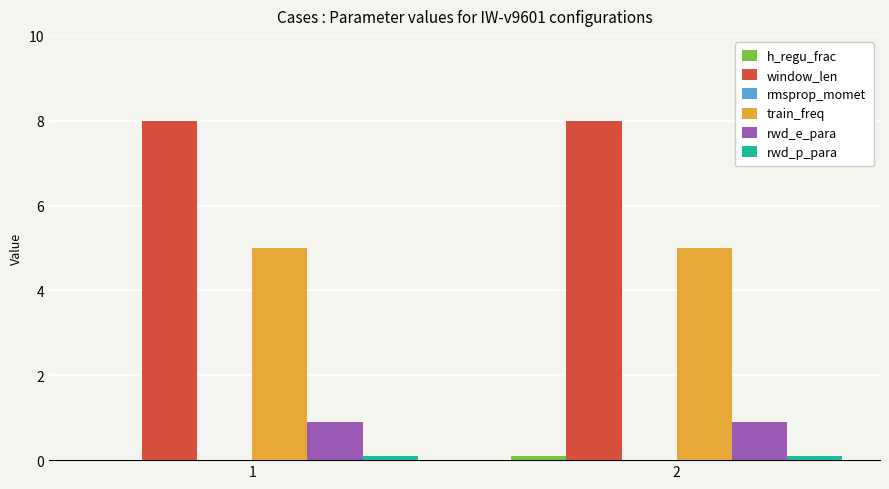

What is the maximum value shown in the chart?

8.0